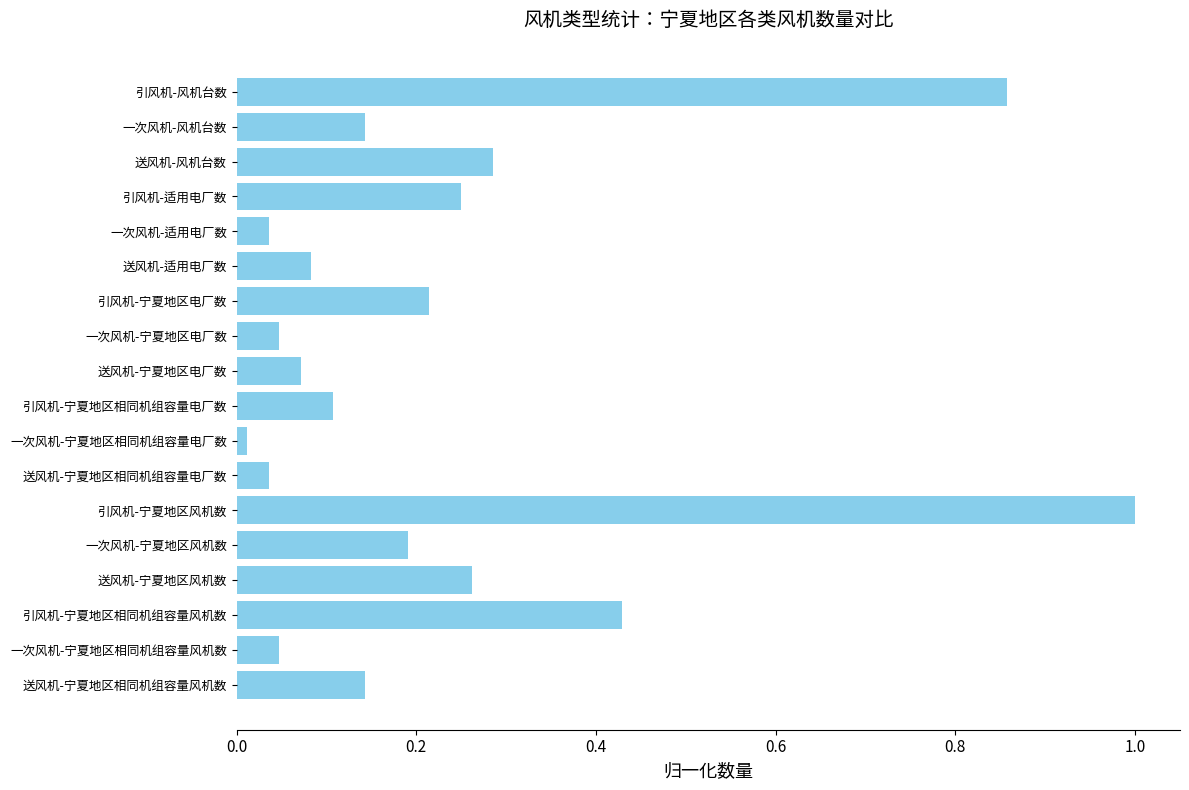

What is the difference between the maximum and minimum values?

1.0